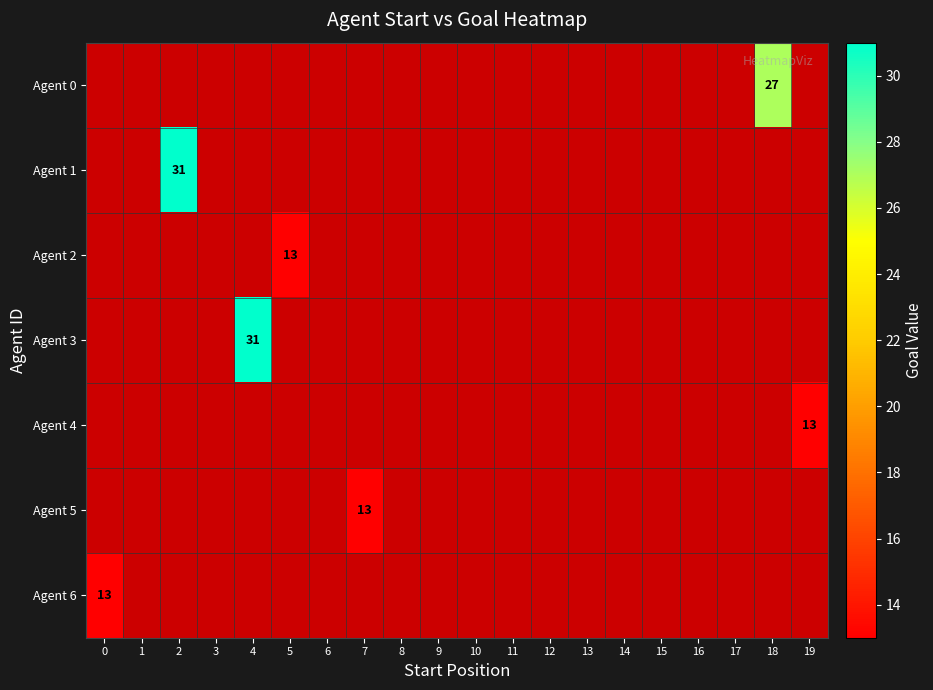

At which category does the chart reach its peak across all series?

2